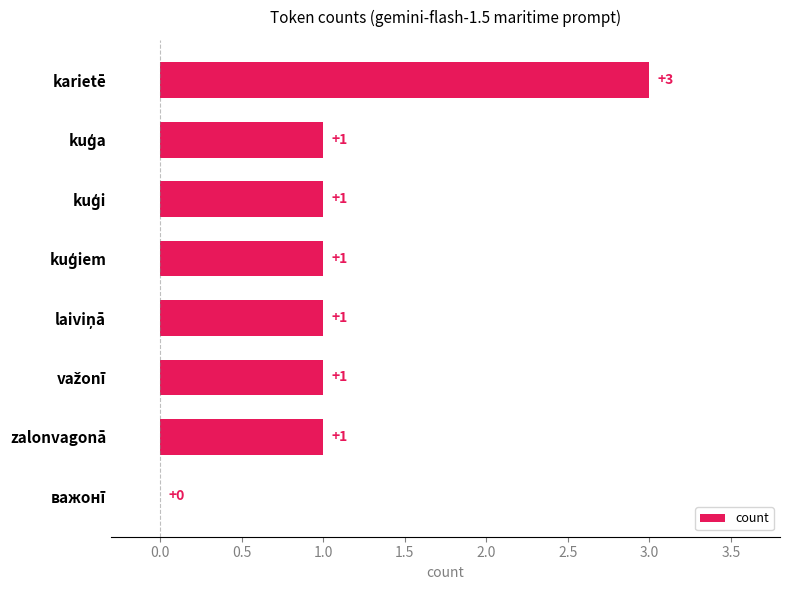

What is the sum of all values?

9